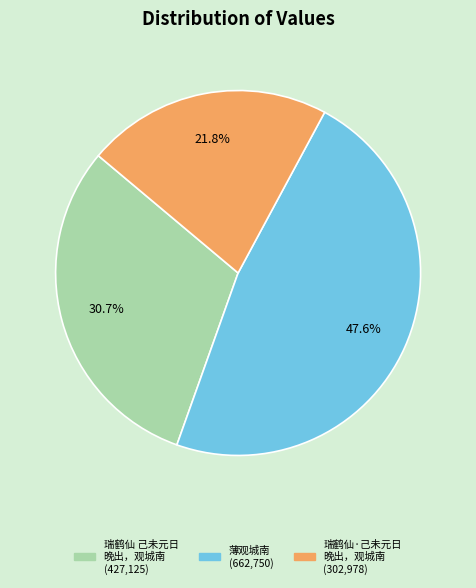

To the nearest percent, what is the difference between the largest and smallest slice percentages?

26%